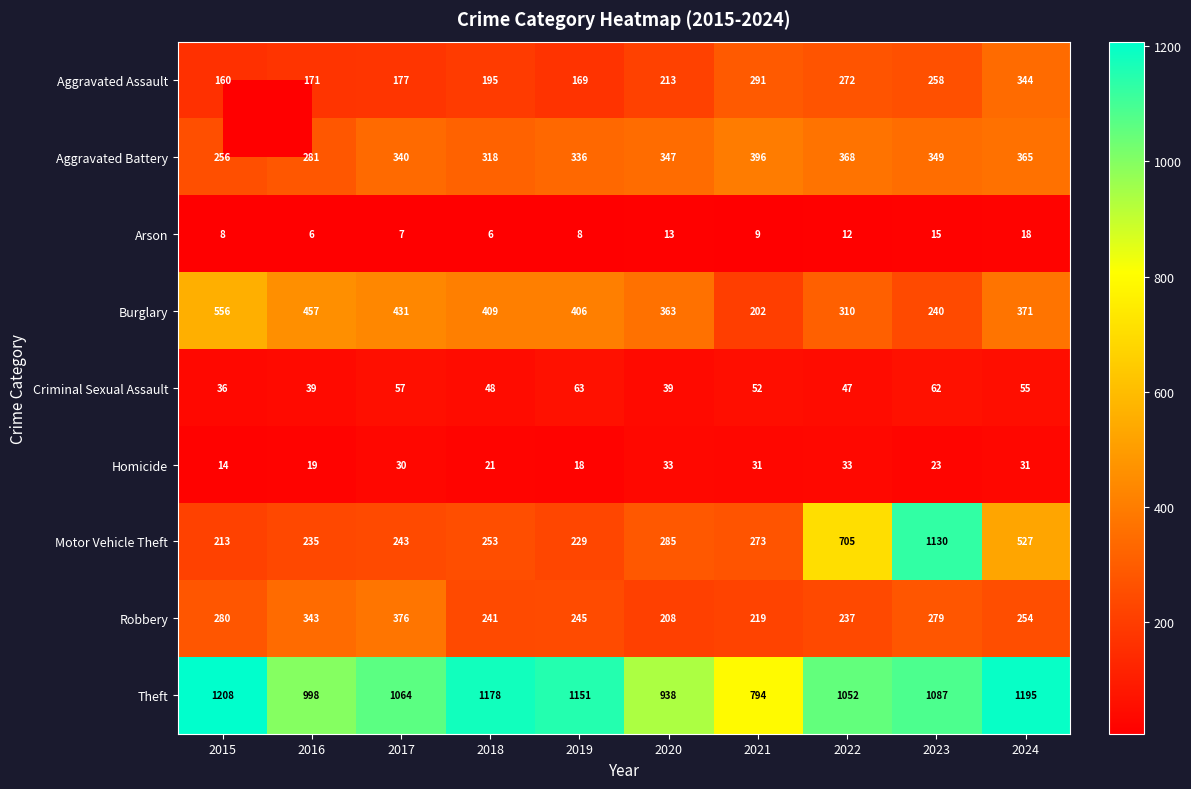

Which category has the highest value across all series?

2015